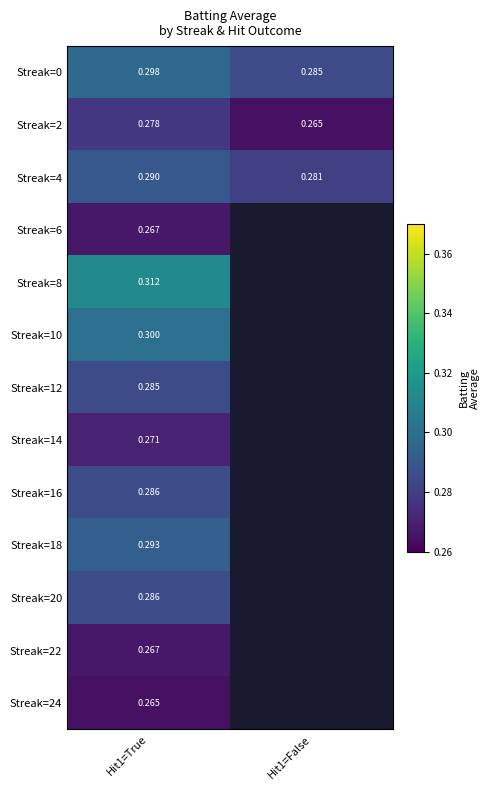

At how many categories does at least one series exceed 0?

2